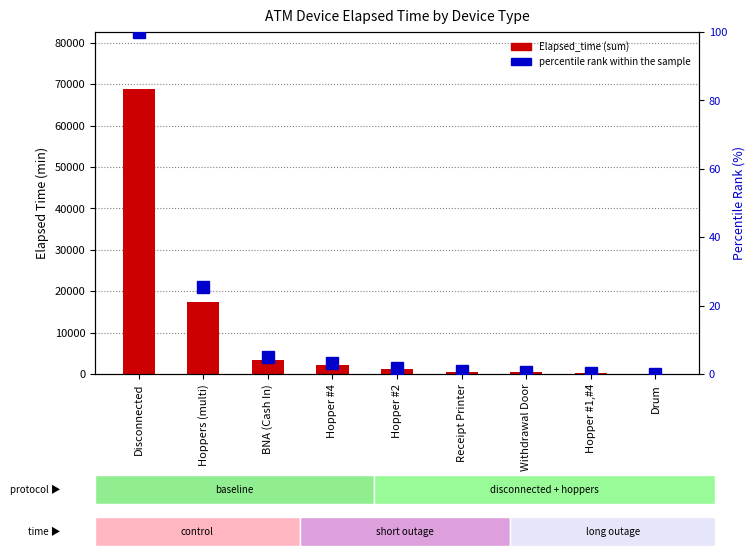

What is the average value of the Elapsed_time (sum) series?

10485.0